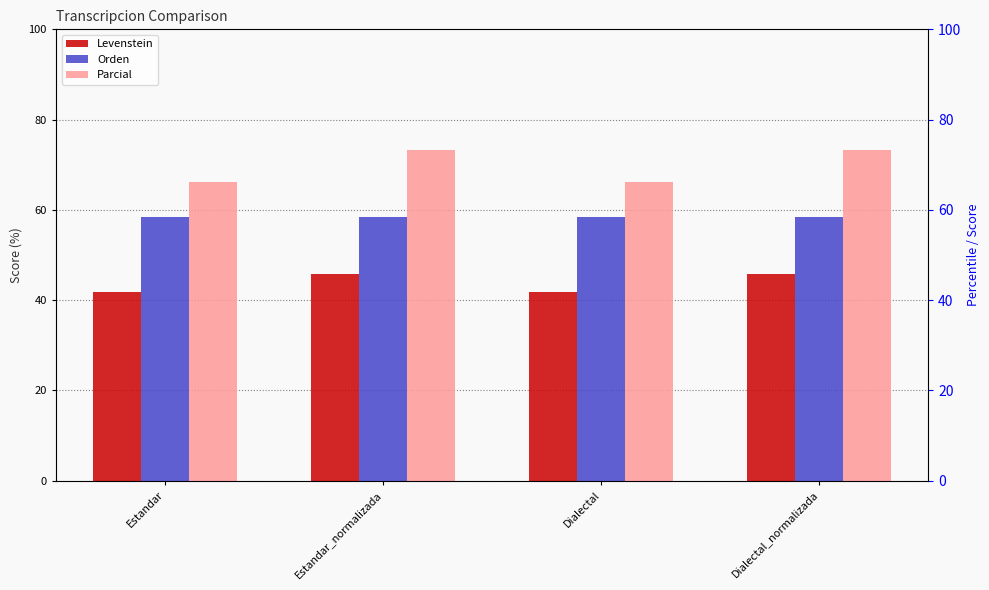

Reading right to left, transcribe all the data shown in this chart.

Levenstein: 45.8	41.8	45.8	41.8
Orden: 58.3	58.3	58.3	58.3
Parcial: 73.3	66.3	73.3	66.3